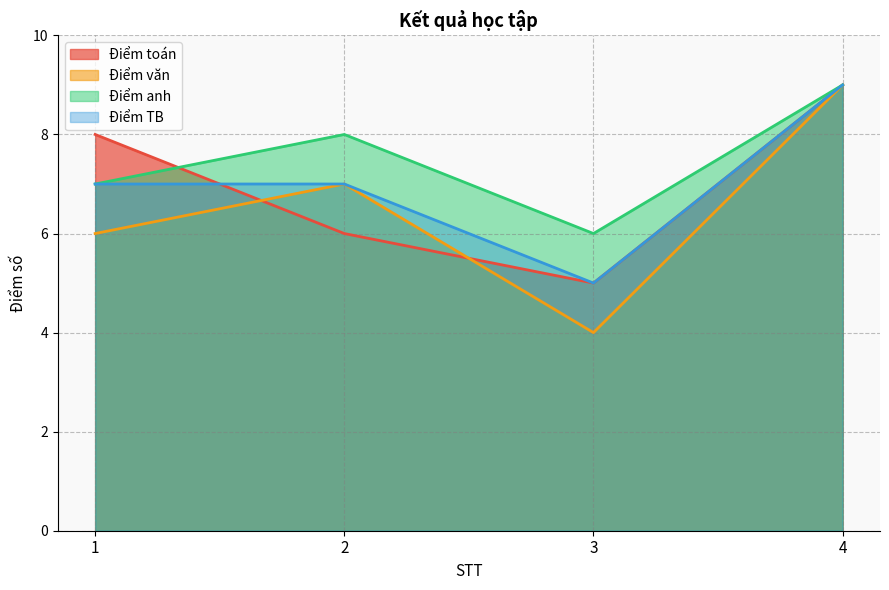

What is the average value of the Điểm văn series?

6